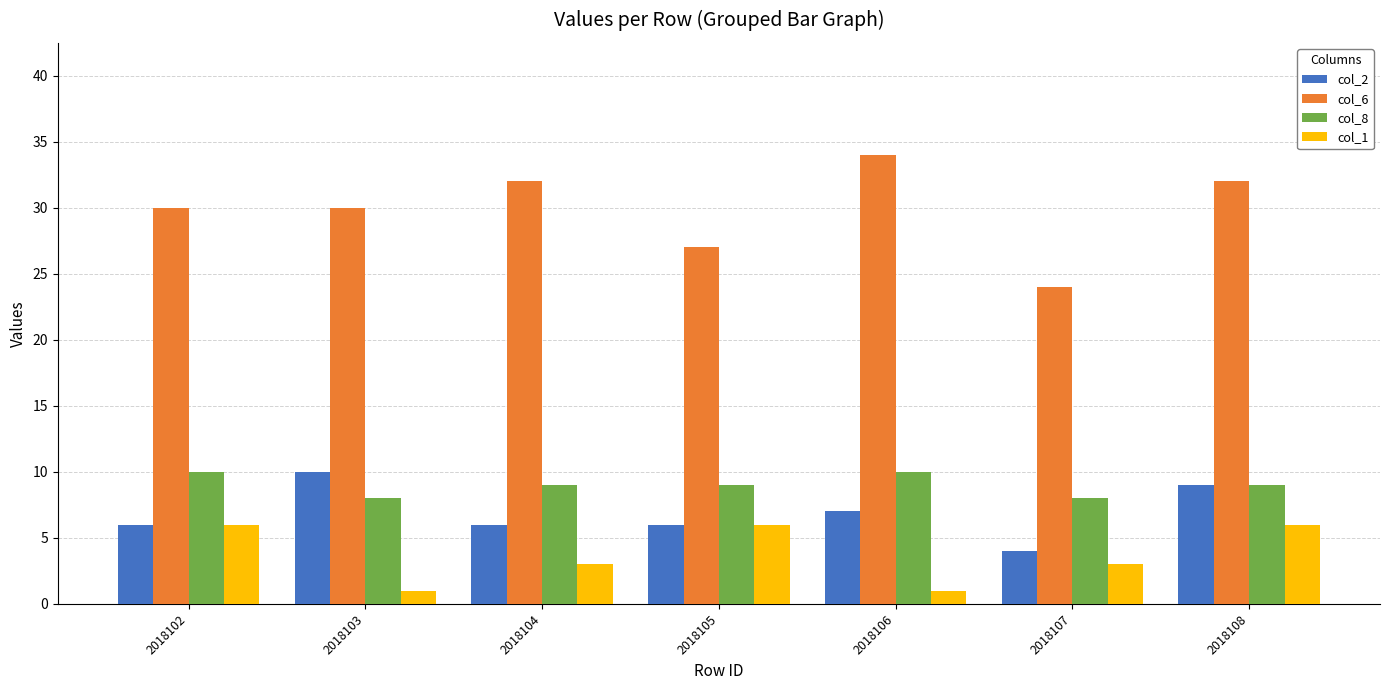

What is the total value across all series at 2018104?

50